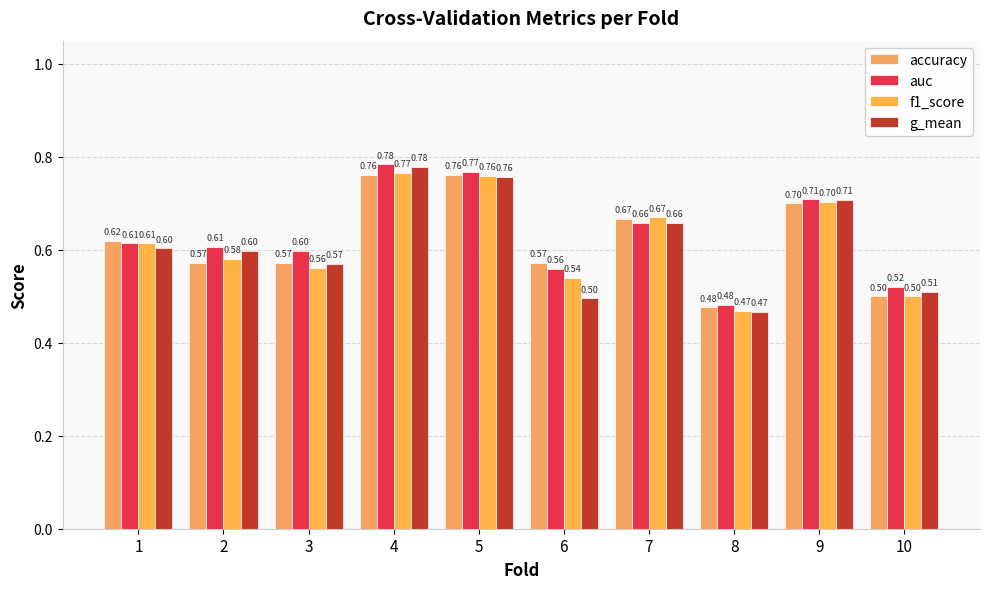

True or false: g_mean has a value of 0.2 at 9.

False